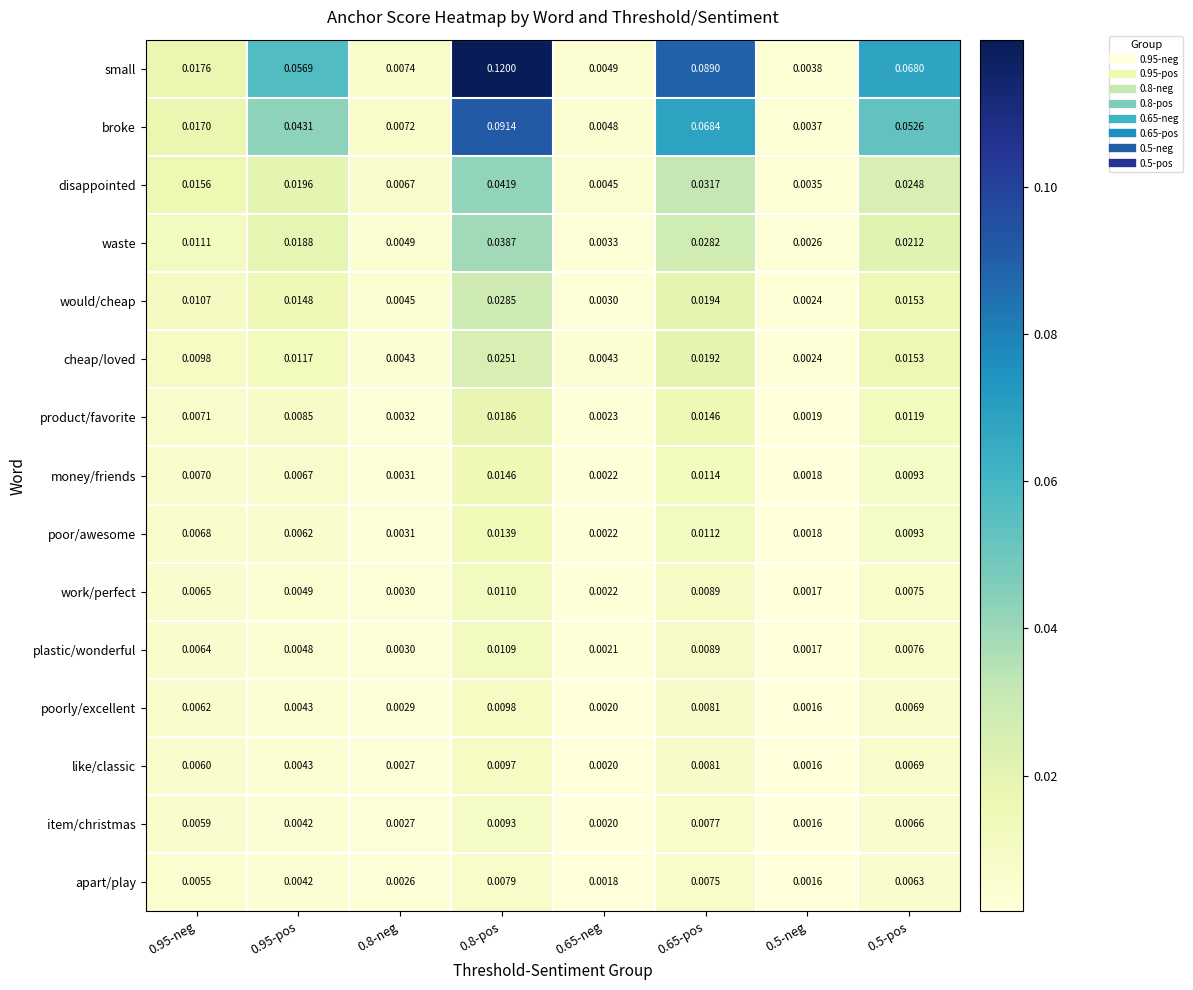

Which series has the largest range (max minus min)?

small